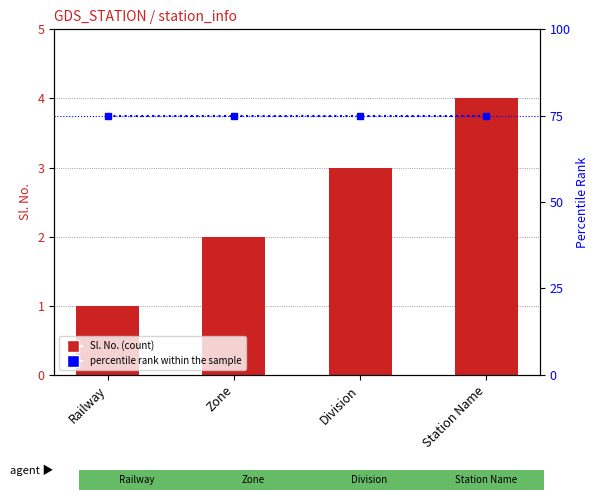

Rank the series by their average value, from highest to lowest.

percentile rank within the sample, Sl. No.